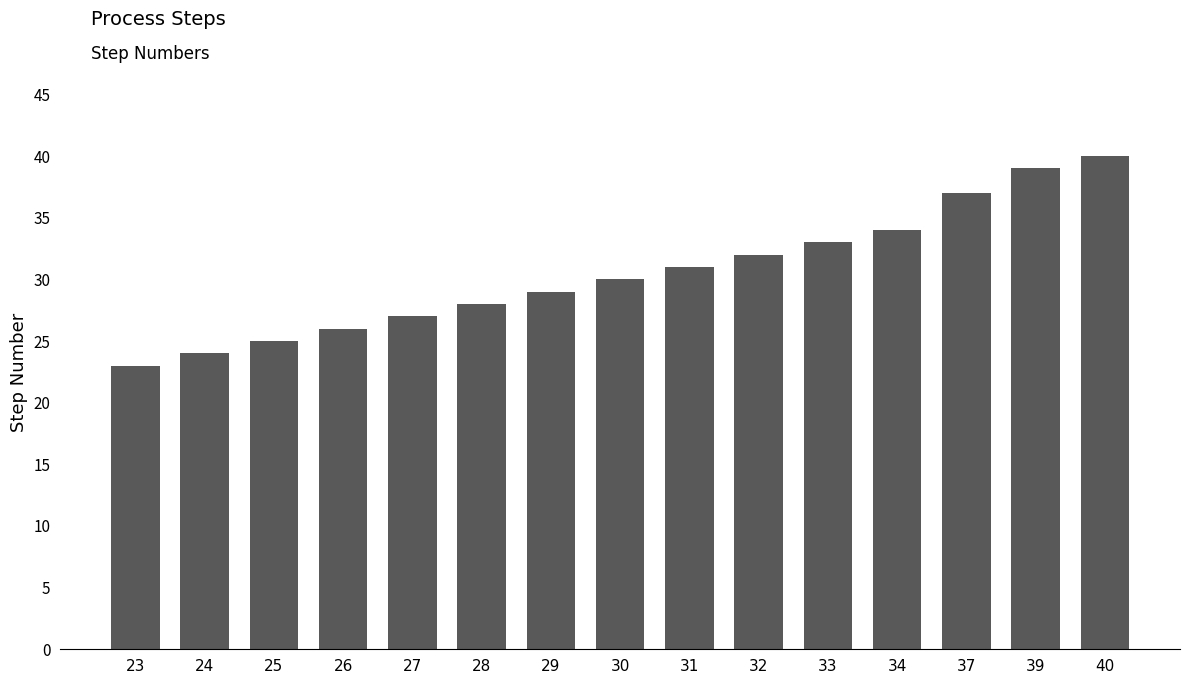

What is the difference between the values at 32 and 23?

9